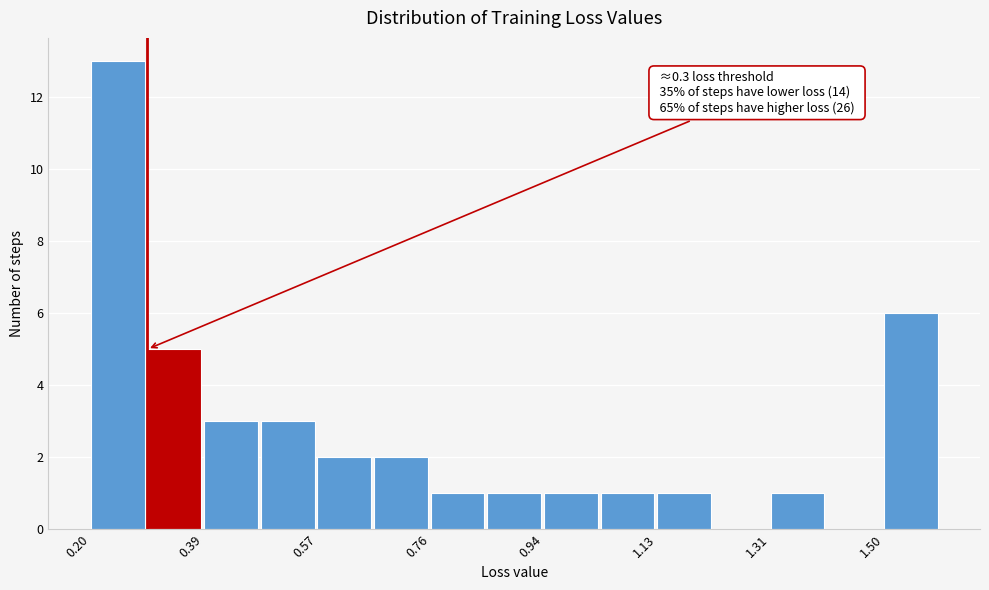

Which range on the x-axis has the tallest bar?

0.20 to 0.30